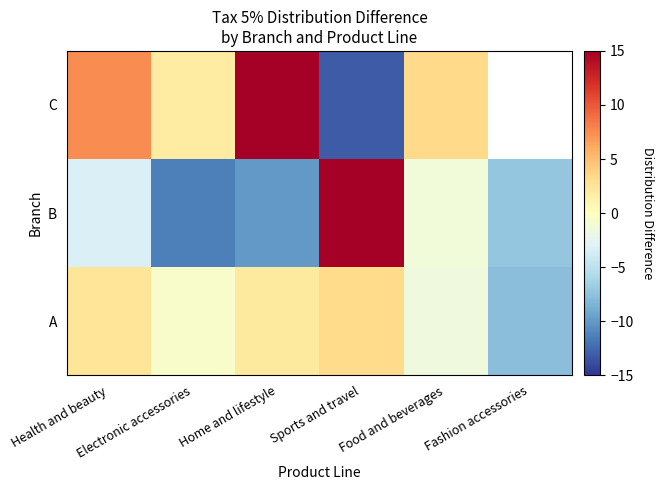

Which category has the lowest value across all series?

Sports and travel